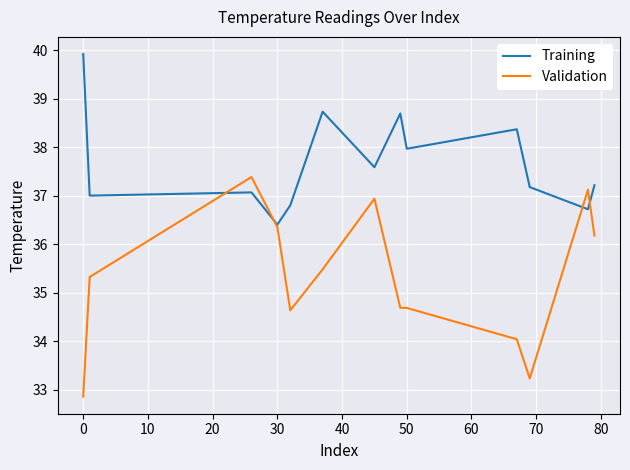

Which series has the widest spread of values?

Validation